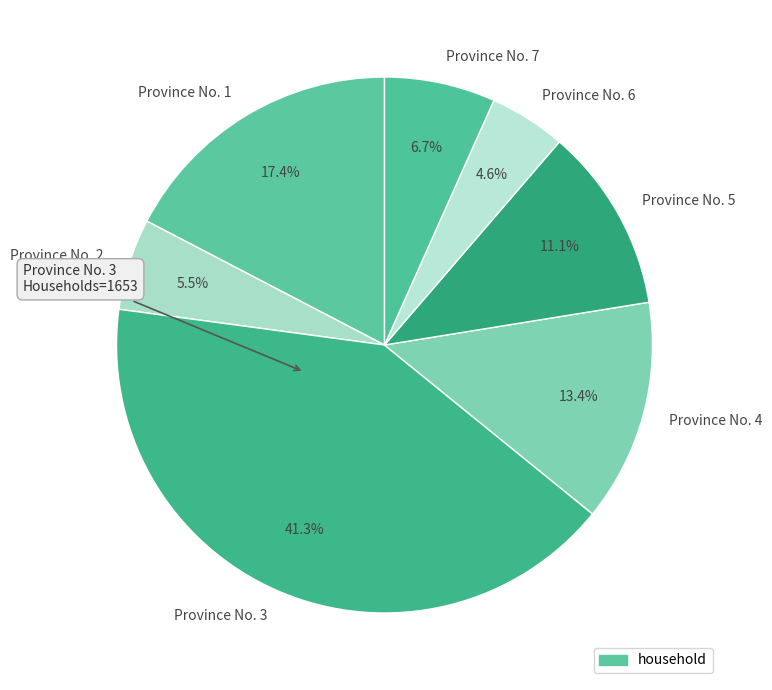

Which category has the biggest portion of the pie?

Province No. 3